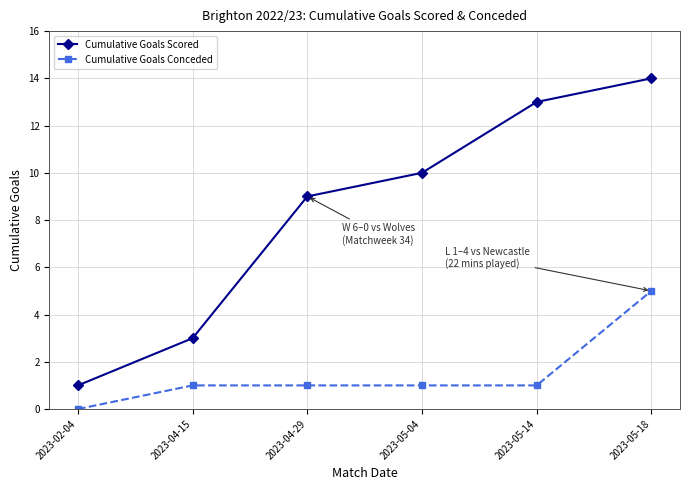

Reading right to left, extract all data points from this chart.

Cumulative Goals Scored: 14	13	10	9	3	1
Cumulative Goals Conceded: 5	1	1	1	1	0